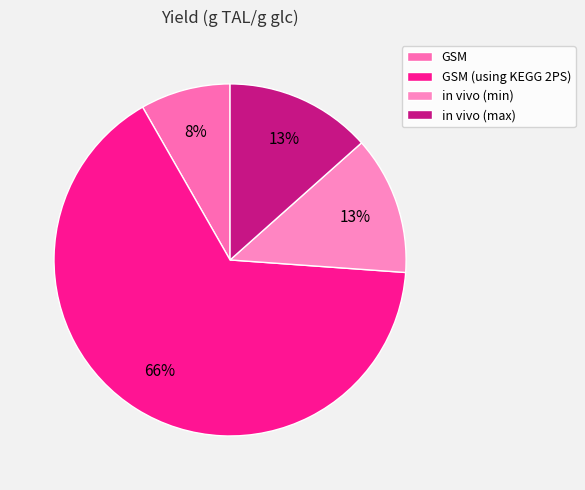

To the nearest percent, what percentage of the pie is in vivo (max)?

13%